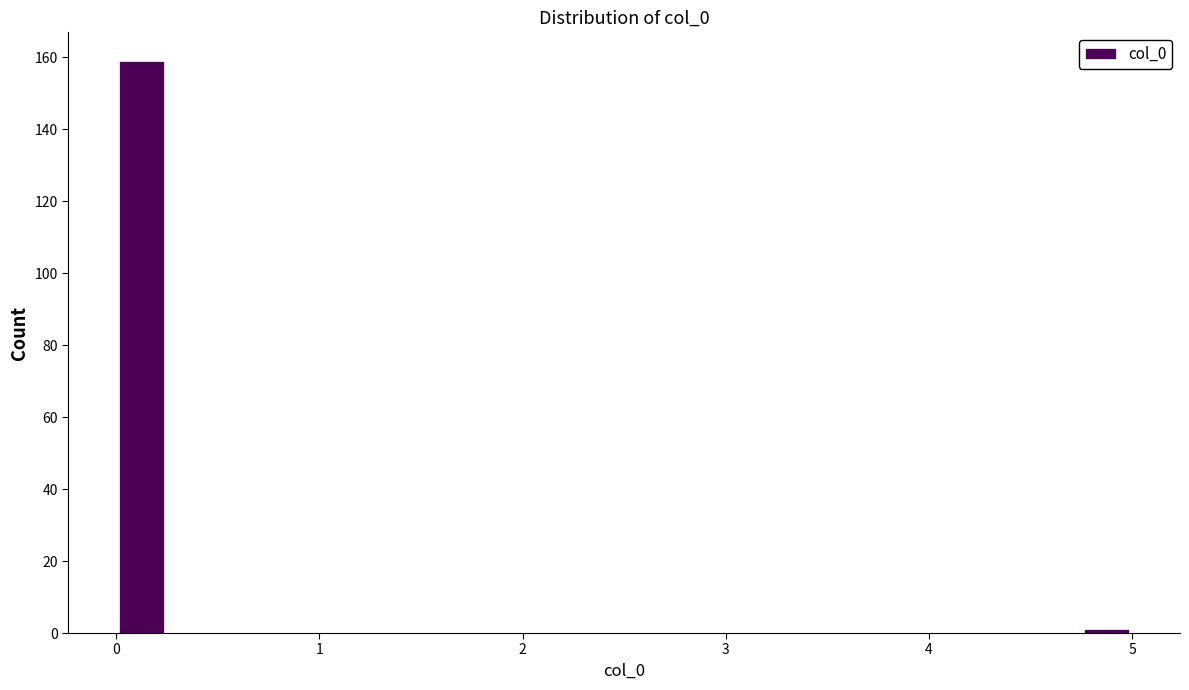

Around what value on the x-axis is the tallest bar? Give the approximate position of its centre, as read against the axis.

0.1